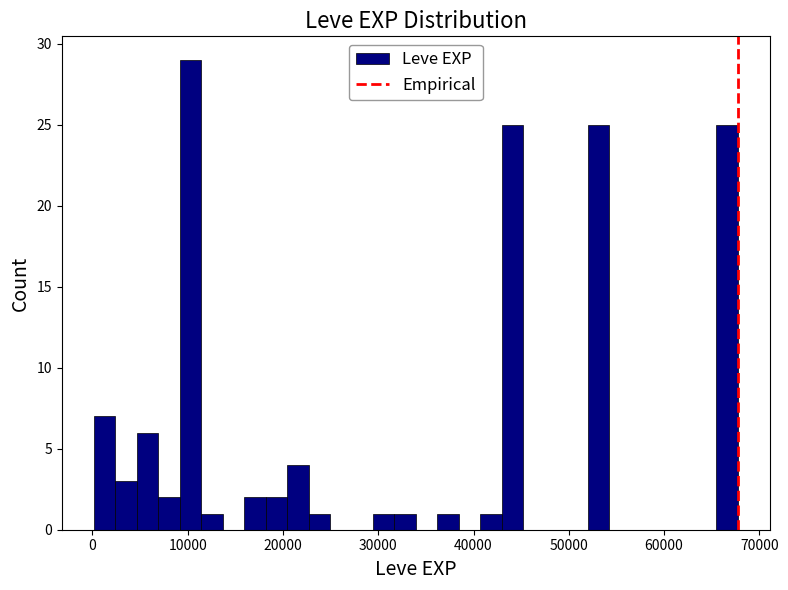

Read against the x-axis, roughly where is the centre of the tallest bar?

10000